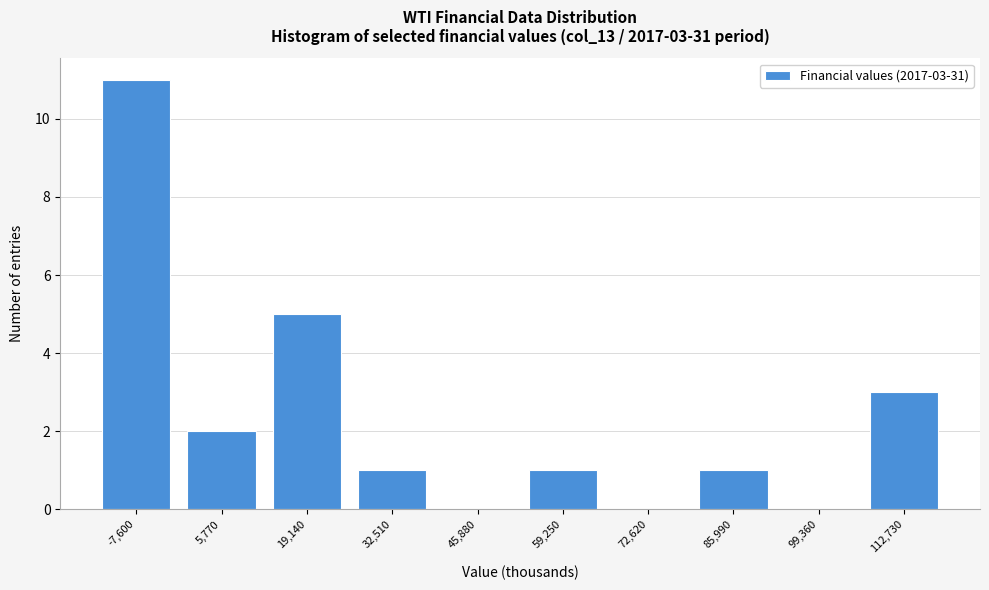

What is the sum of all values?

24